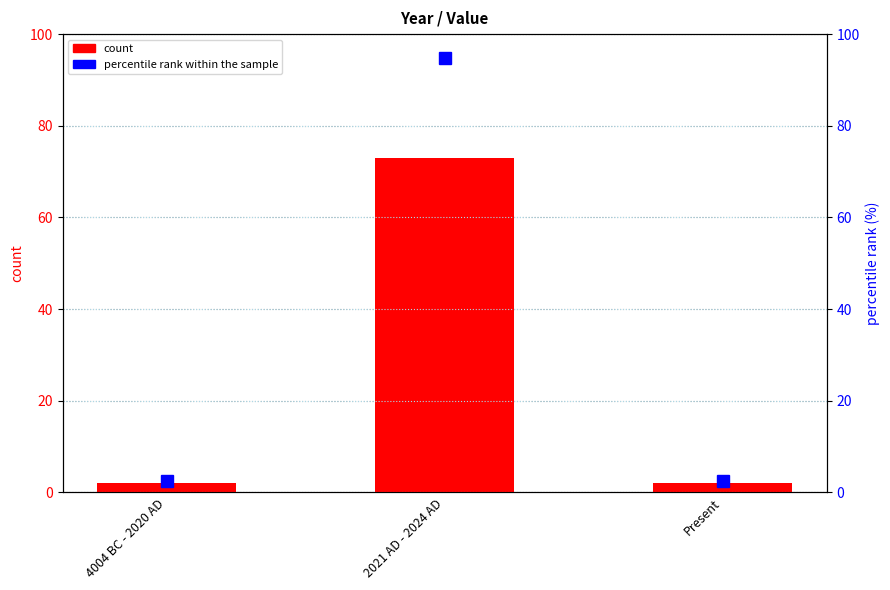

Reading left to right, extract all data points from this chart.

count: 2.0	73.0	2.0
percentile rank within the sample: 2.6	94.8	2.6